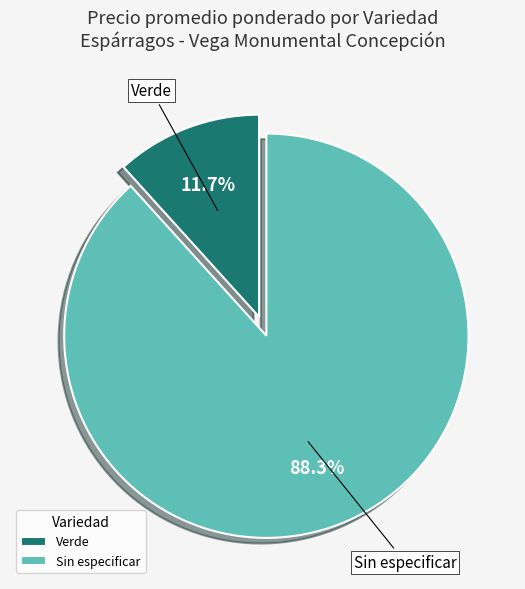

To the nearest percent, what portion does Sin especificar represent?

88%